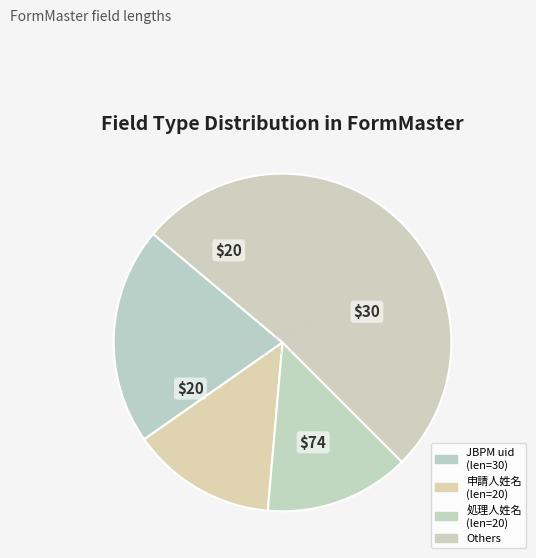

How many segments does this pie chart have?

4